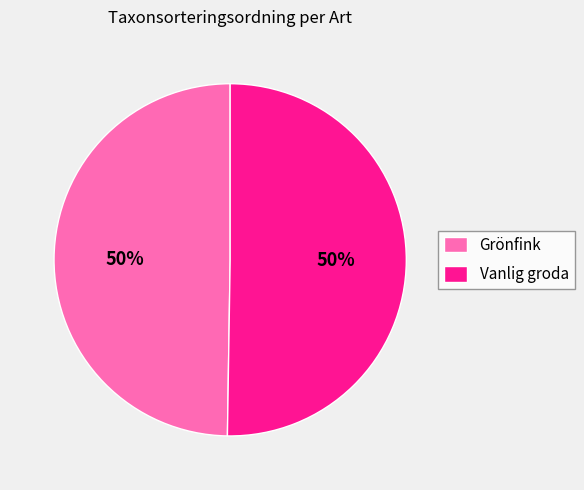

What is the ratio of the value at Vanlig groda to the value at Grönfink?

1.0